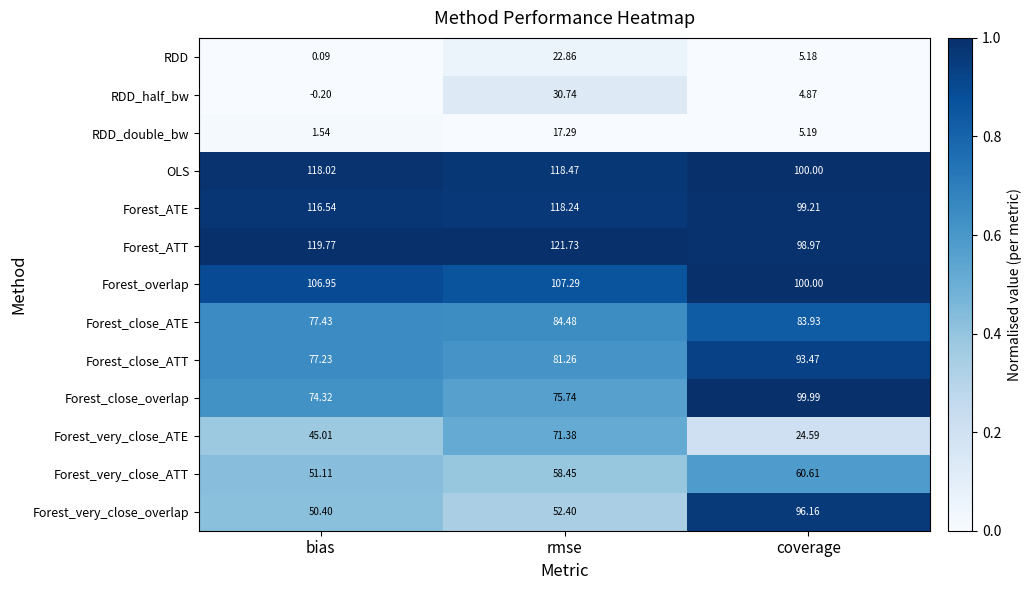

At which category does the chart reach its peak across all series?

rmse